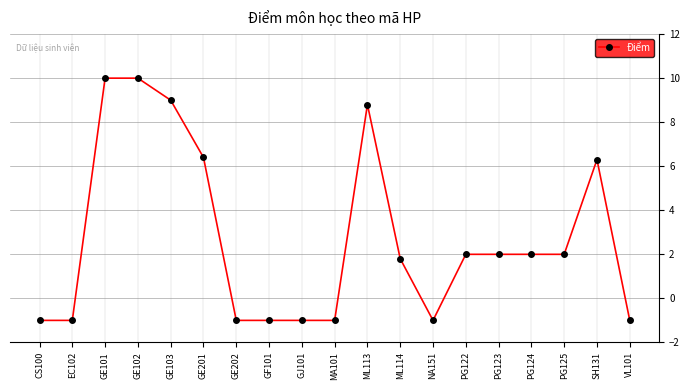

What is the sum of all values?

52.3